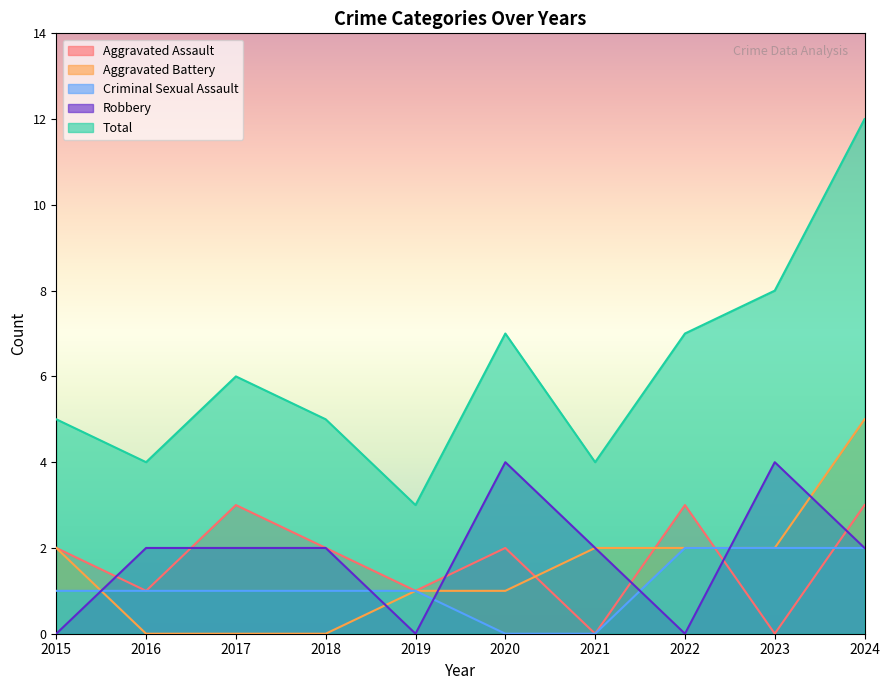

Between which two adjacent categories do Robbery and Aggravated Assault first intersect?

2015 and 2016